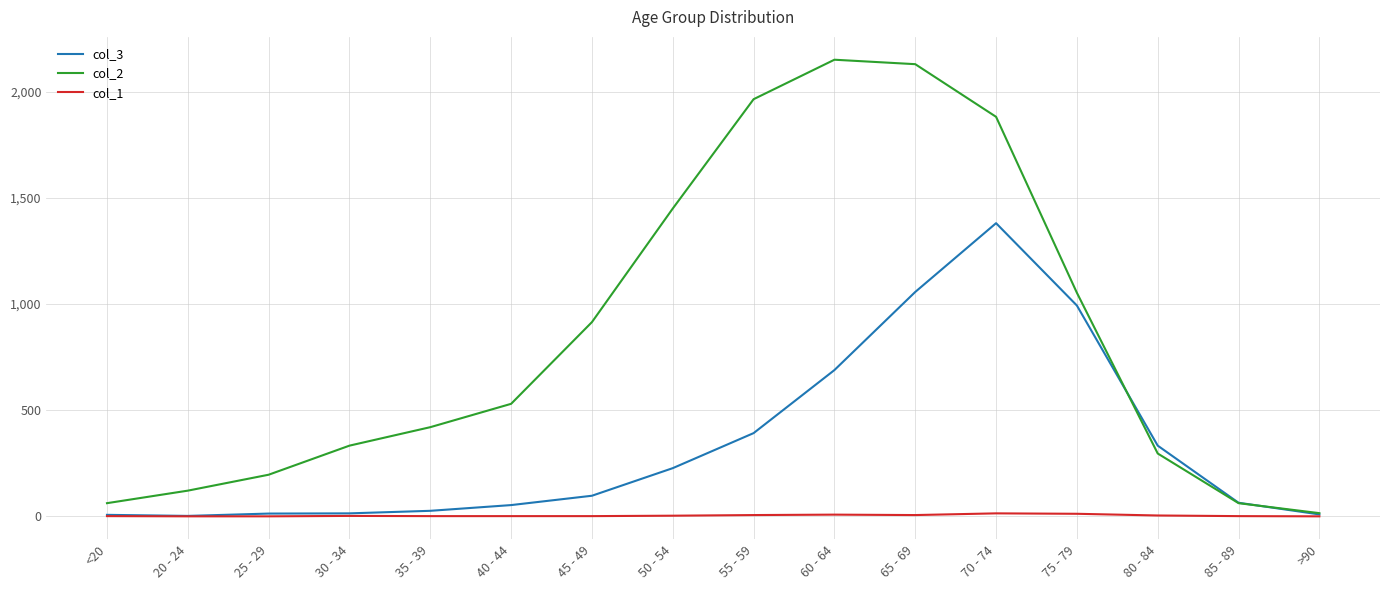

Which series changed the most between 30 - 34 and 60 - 64?

col_2